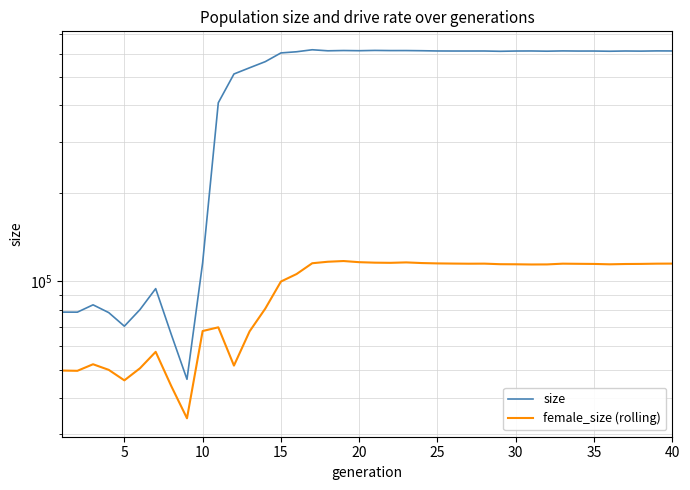

What is the difference between the maximum and minimum values in the size series?

573304